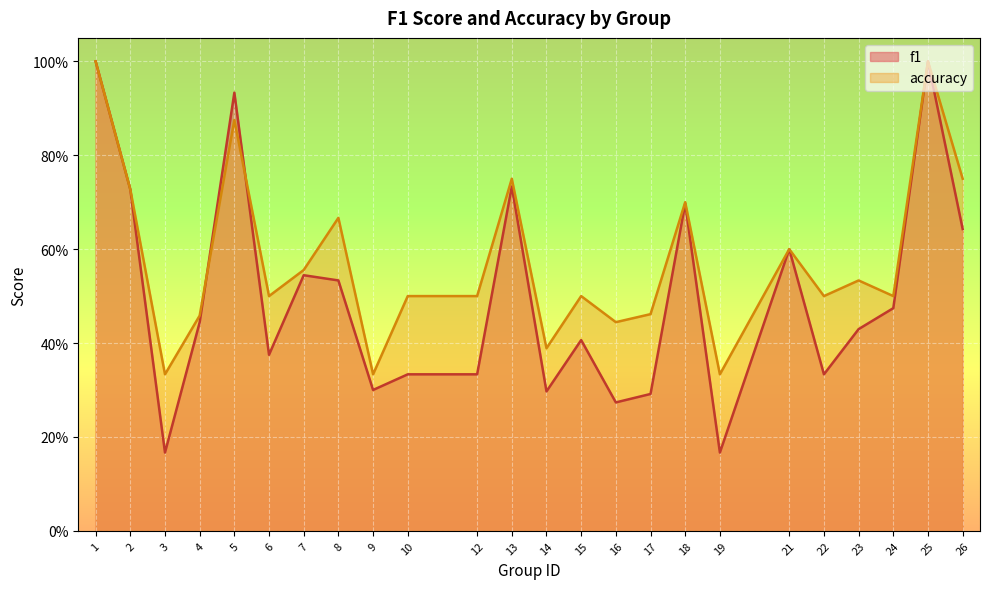

Rank the series at 16 from highest to lowest value.

accuracy, f1